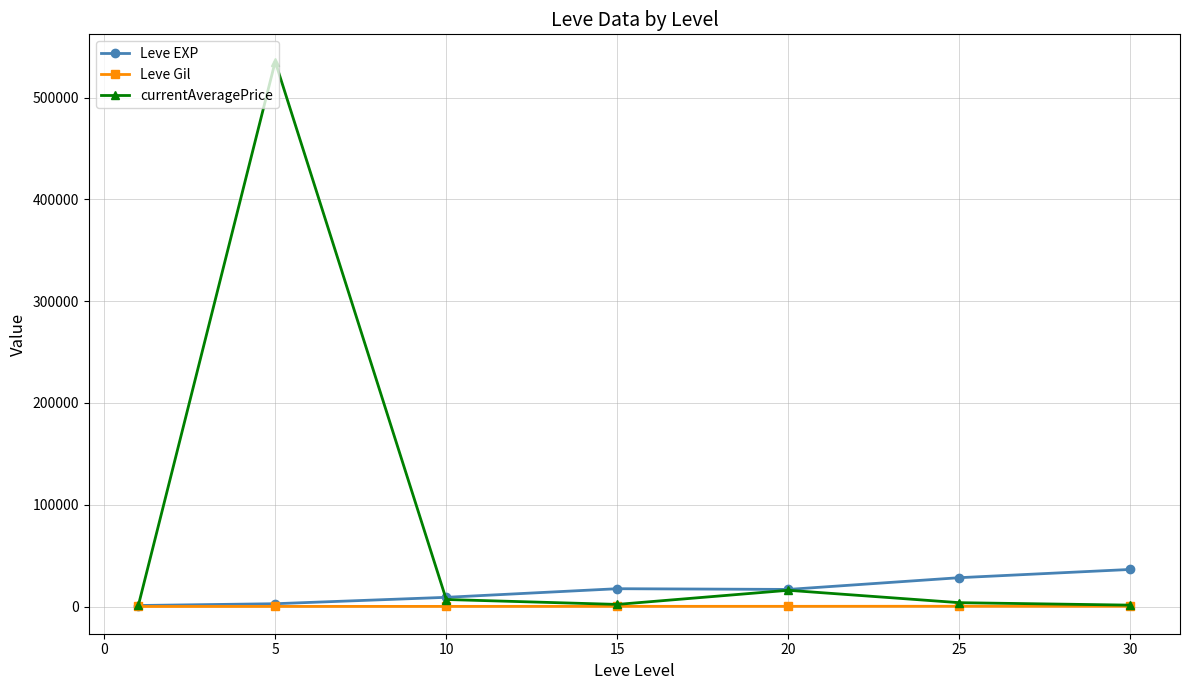

What is the maximum value shown in the chart?

535287.8